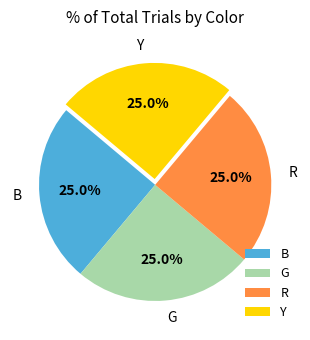

What is the ratio of the value at G to the value at B?

1.0